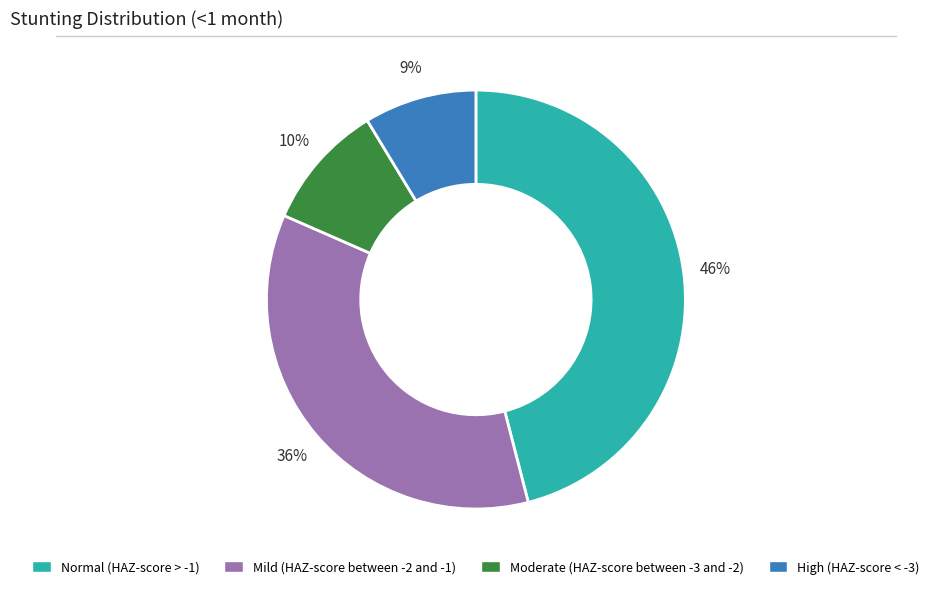

Which slice is the largest?

Normal (HAZ-score > -1)